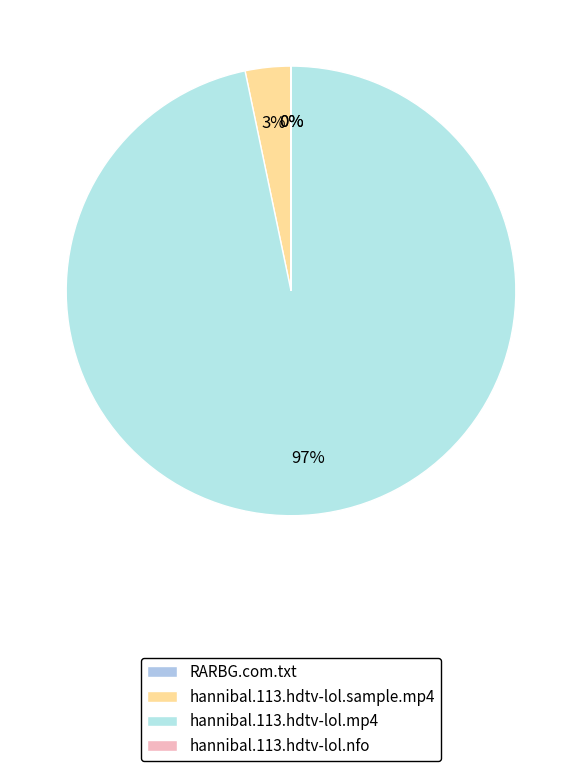

The hannibal.113.hdtv-lol.mp4 slice represents 87% of the pie. True or false?

False